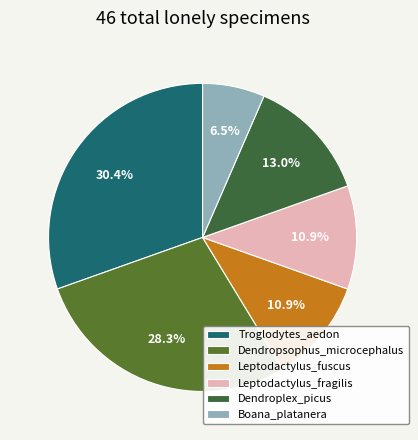

To the nearest percent, what is the average slice percentage?

17%